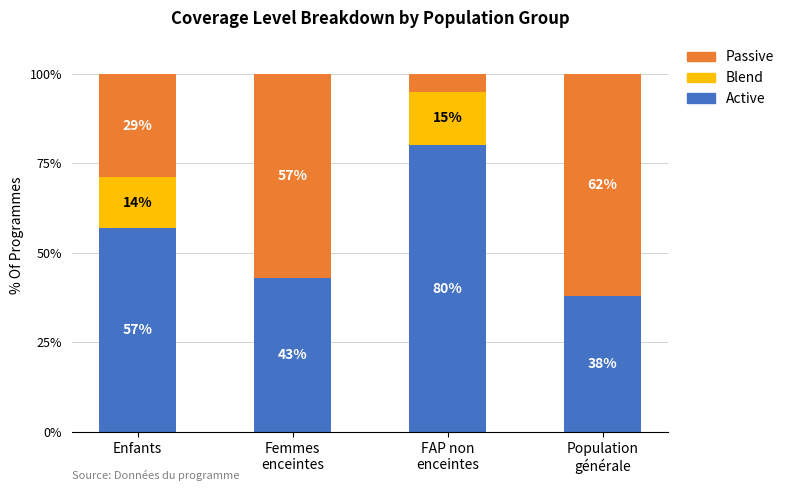

At which label is Active closest to 59?

Enfants